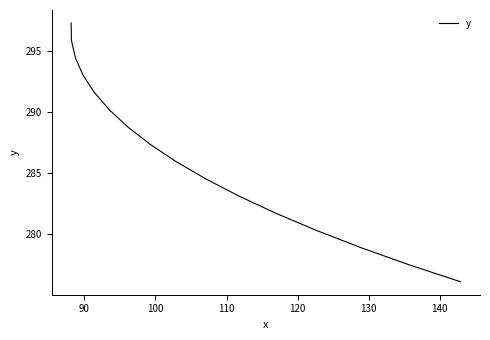

What is the difference between the maximum and minimum values?

21.2